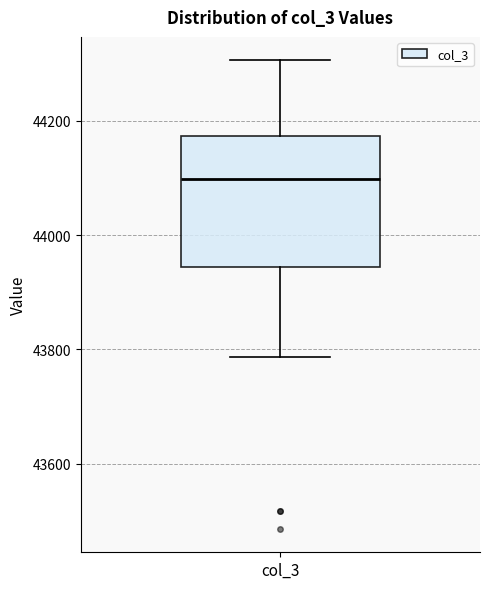

Transcribe this box plot: give where the median line is, the range the box spans, and where the two whiskers end, as read against the y-axis. The values are not printed on the chart, so give them approximately, as read against the axis.

median 44100, box 43940 to 44180, whiskers 43780 to 44300